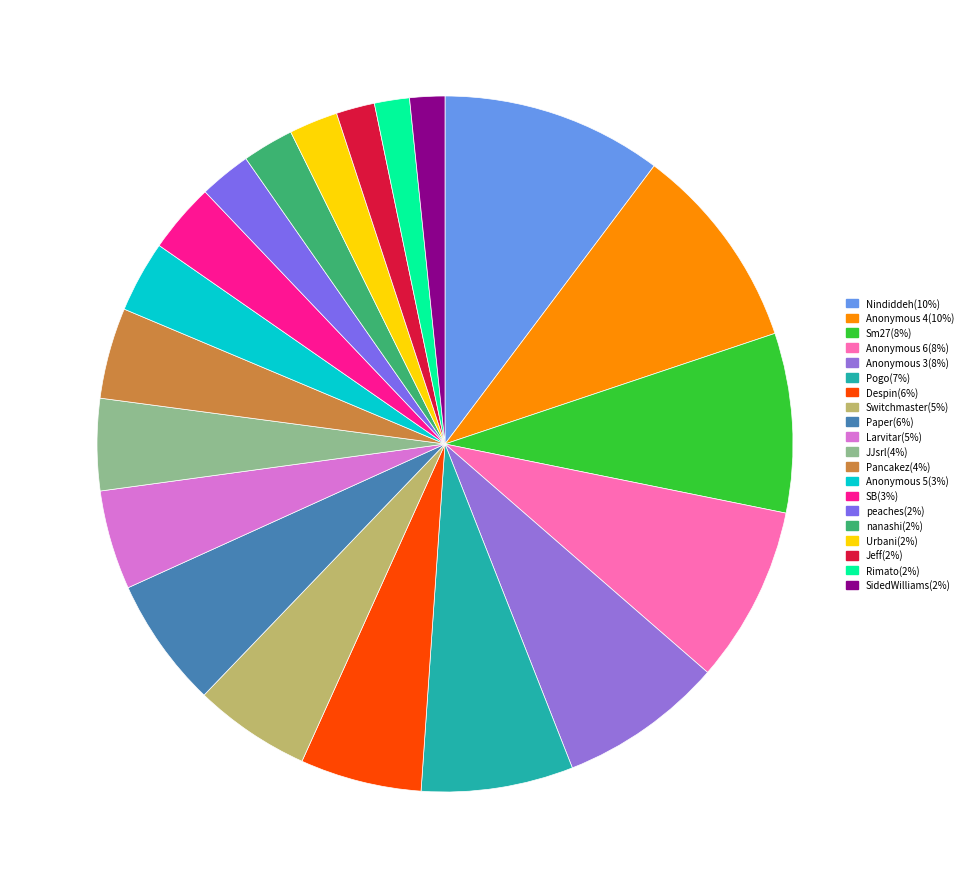

How many slices are in this pie chart?

20